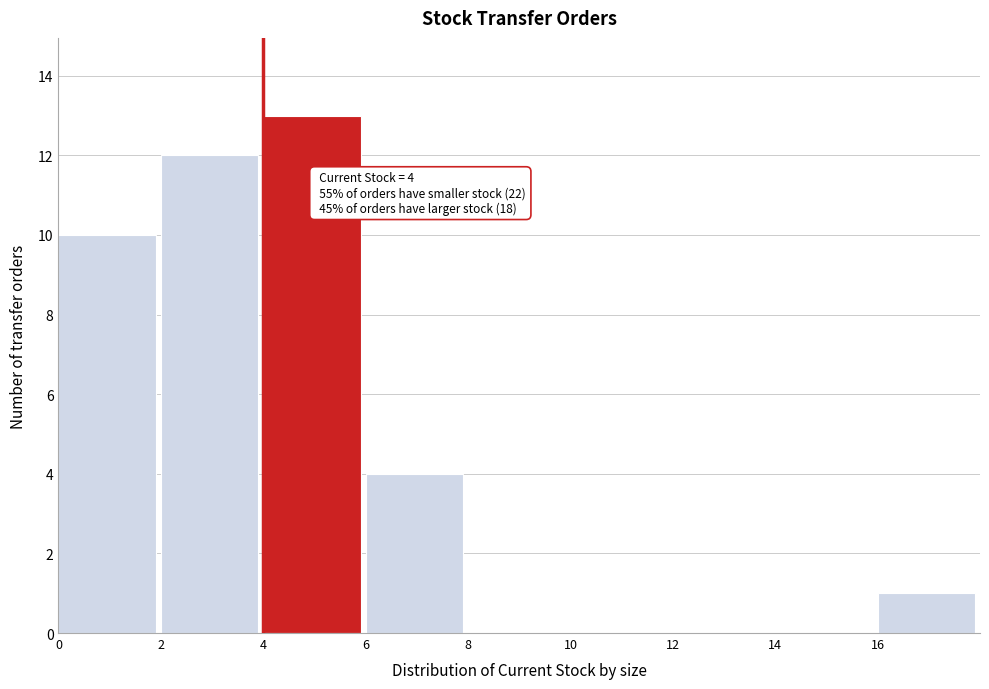

Over which range of the x-axis is the bar tallest?

4 to 6